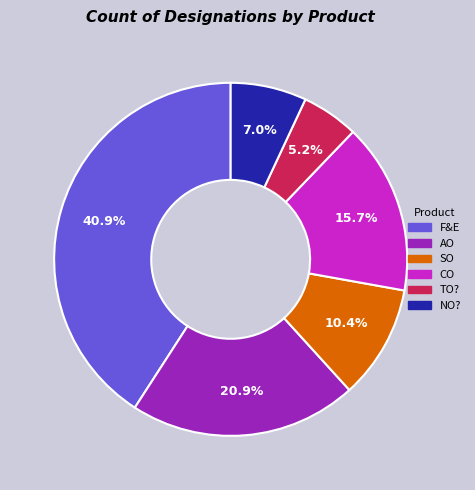

To the nearest percent, what is the combined percentage of AO and TO??

26%